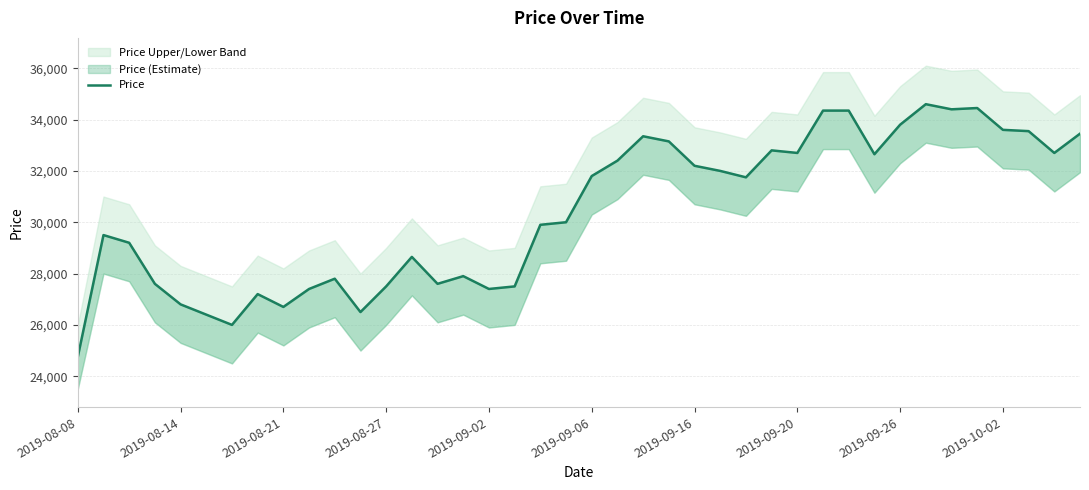

How many interior local valleys (lower than both neighbors) does the data have?

10